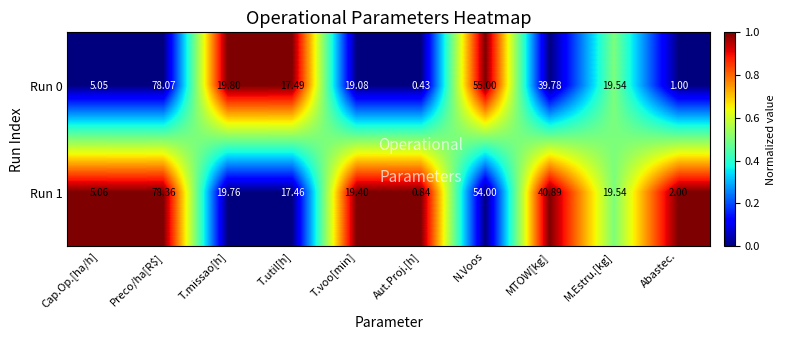

List the series in order of their overall mean, highest first.

Run 1, Run 0